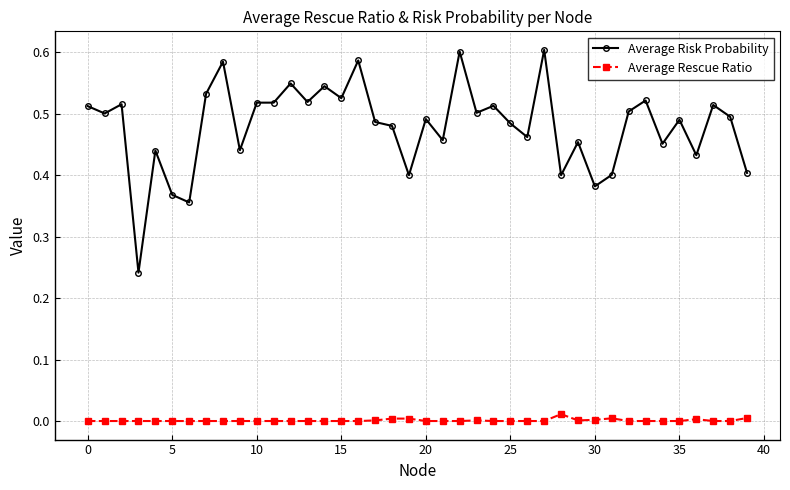

List the series in order of their peak value, highest first.

Average Risk Probability, Average Rescue Ratio